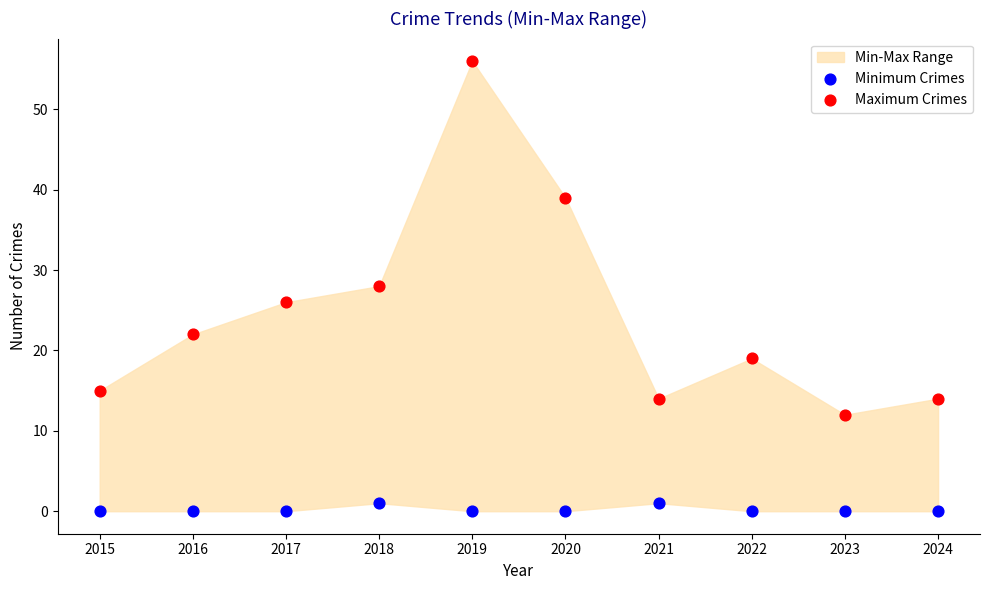

Which series has the widest spread of Y values?

Maximum Crimes